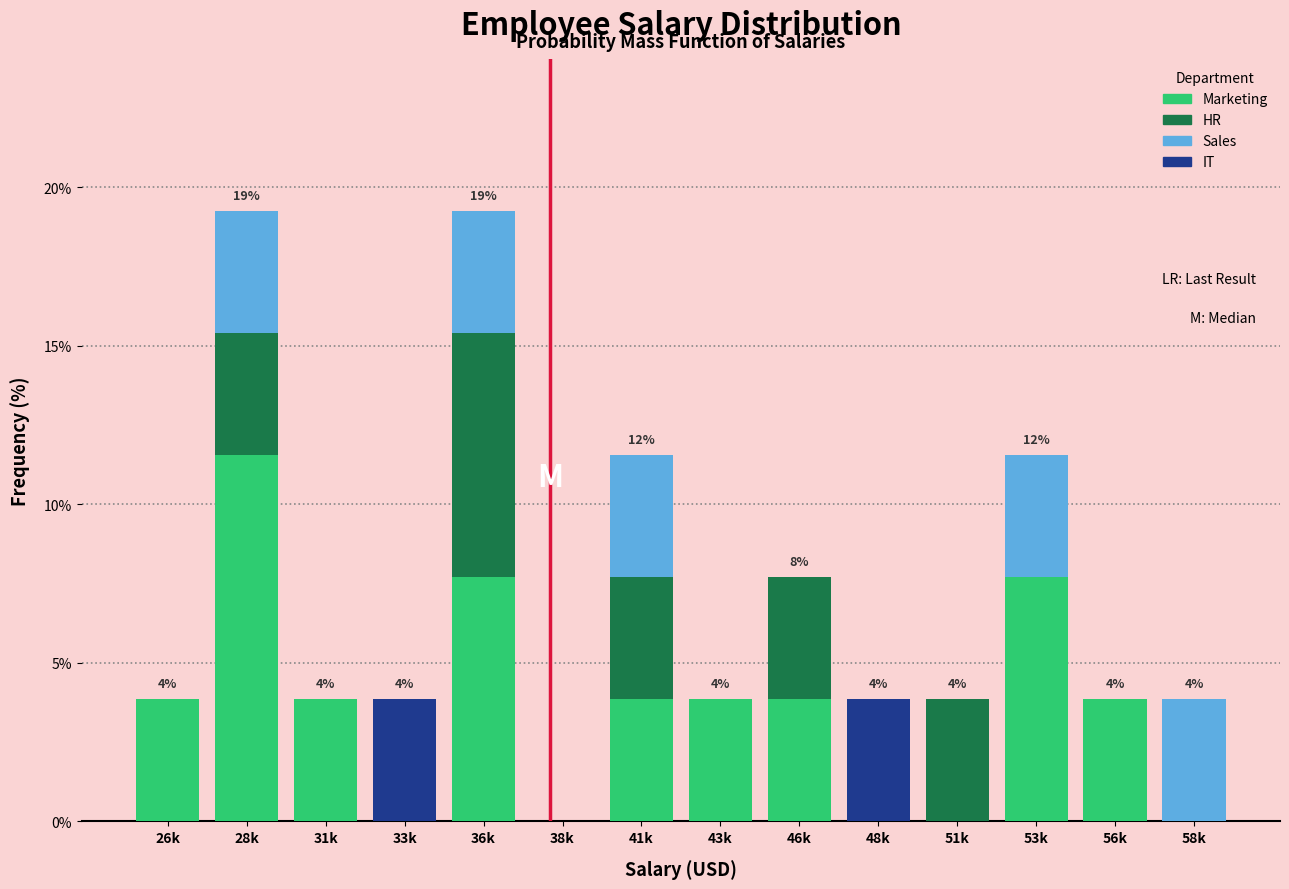

True or false: Marketing has a value of 3.8 at 31k.

True